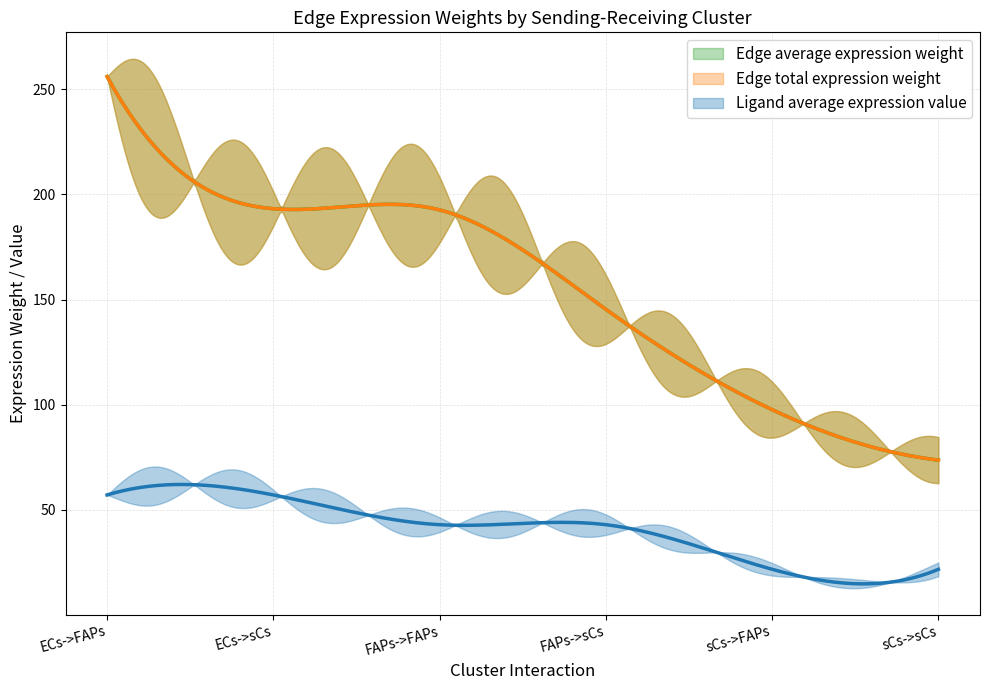

What is the difference between the Edge total expression weight values at ECs->FAPs and sCs->sCs?

182.3